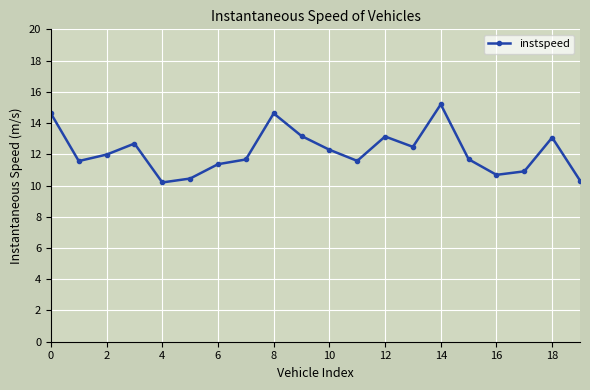

True or false: the data has more than 0 interior local peaks.

True